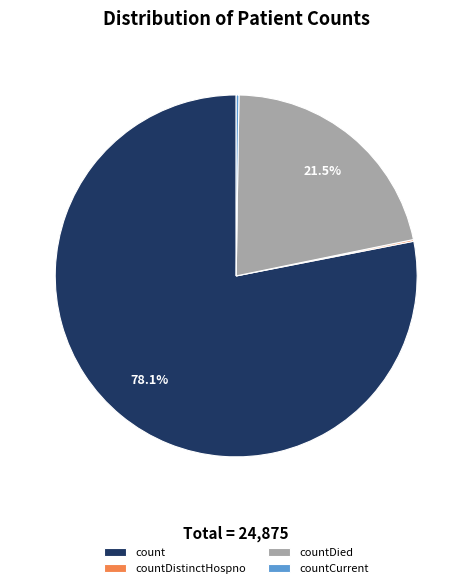

How much of the chart is everything except count?

21.9%